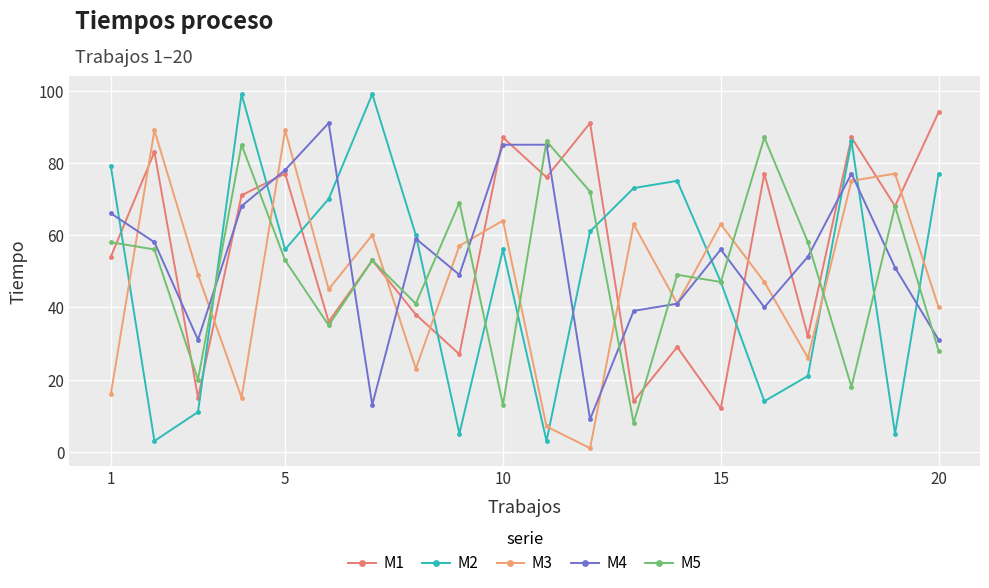

What is the greatest value displayed?

99